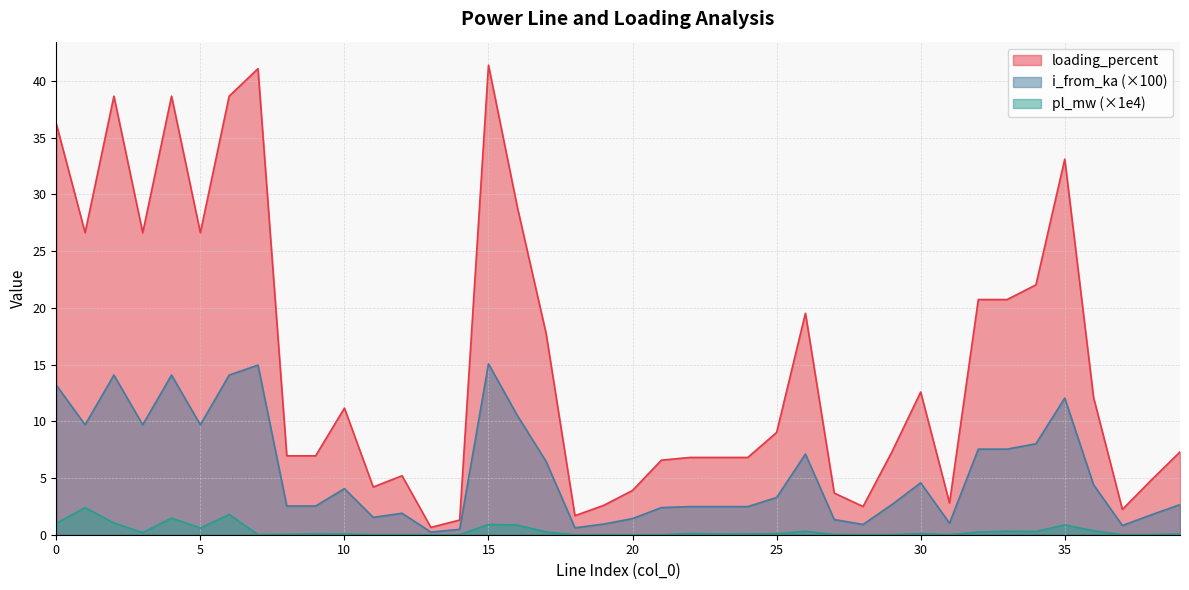

How many lines are shown in the chart?

3